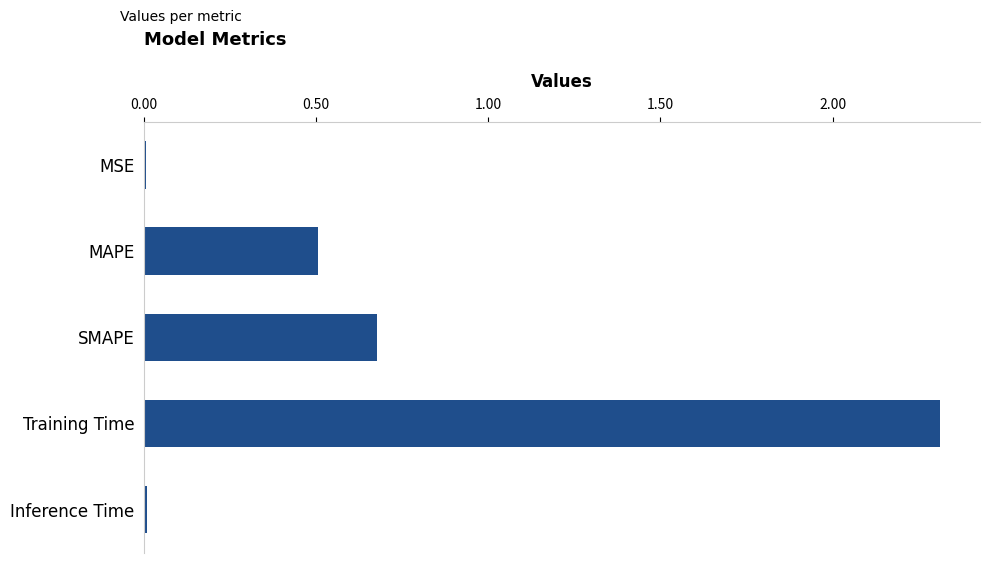

What value does the data have at SMAPE?

0.7